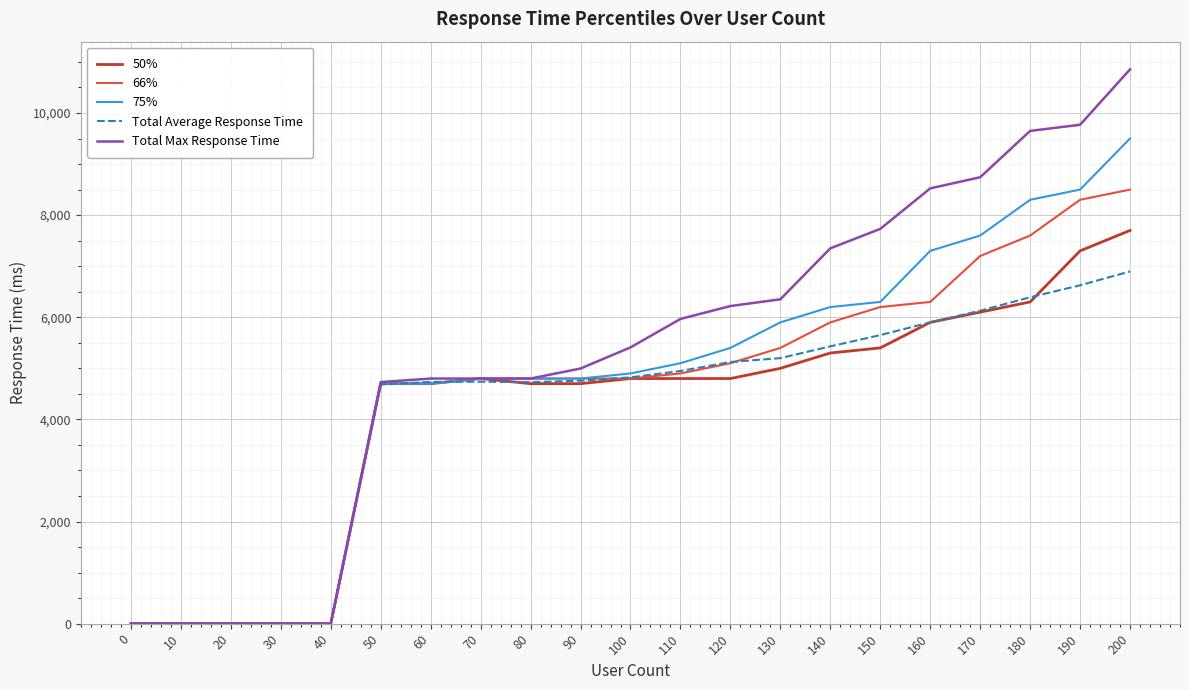

Rank the series by their maximum value, from lowest to highest.

Total Average Response Time, 50%, 66%, 75%, Total Max Response Time